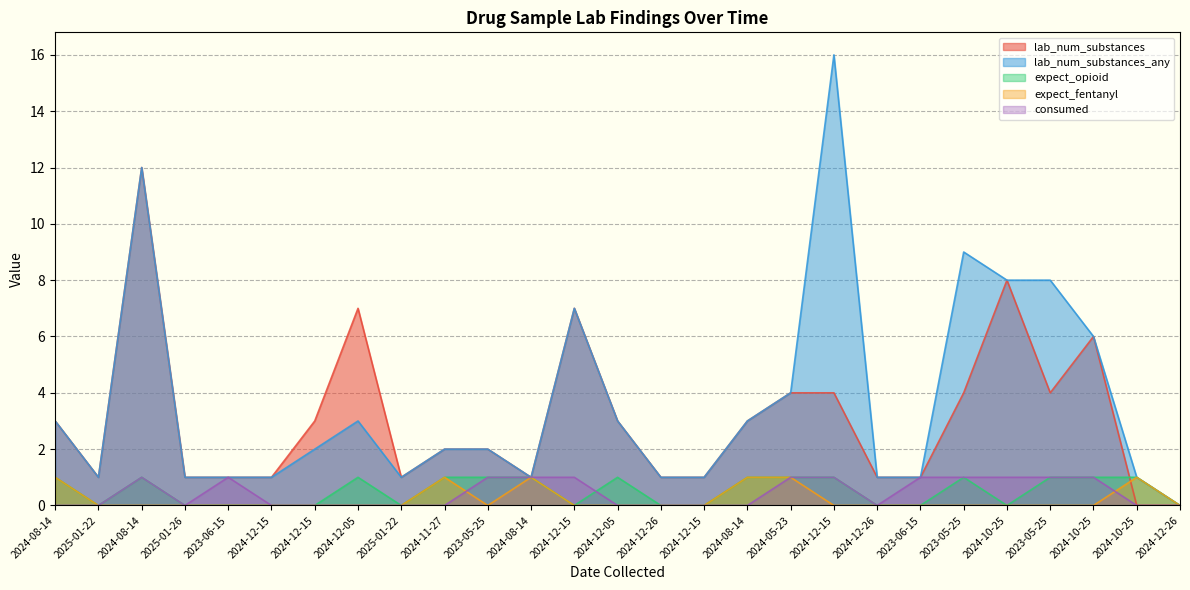

Rank the categories by lab_num_substances_any value from highest to lowest.

2024-12-15, 2024-08-14, 2023-05-25, 2024-10-25, 2023-05-25, 2024-12-15, 2024-10-25, 2024-05-23, 2024-08-14, 2024-12-05, 2024-12-05, 2024-08-14, 2024-12-15, 2024-11-27, 2023-05-25, 2025-01-22, 2025-01-26, 2023-06-15, 2024-12-15, 2025-01-22, 2024-08-14, 2024-12-26, 2024-12-15, 2024-12-26, 2023-06-15, 2024-10-25, 2024-12-26